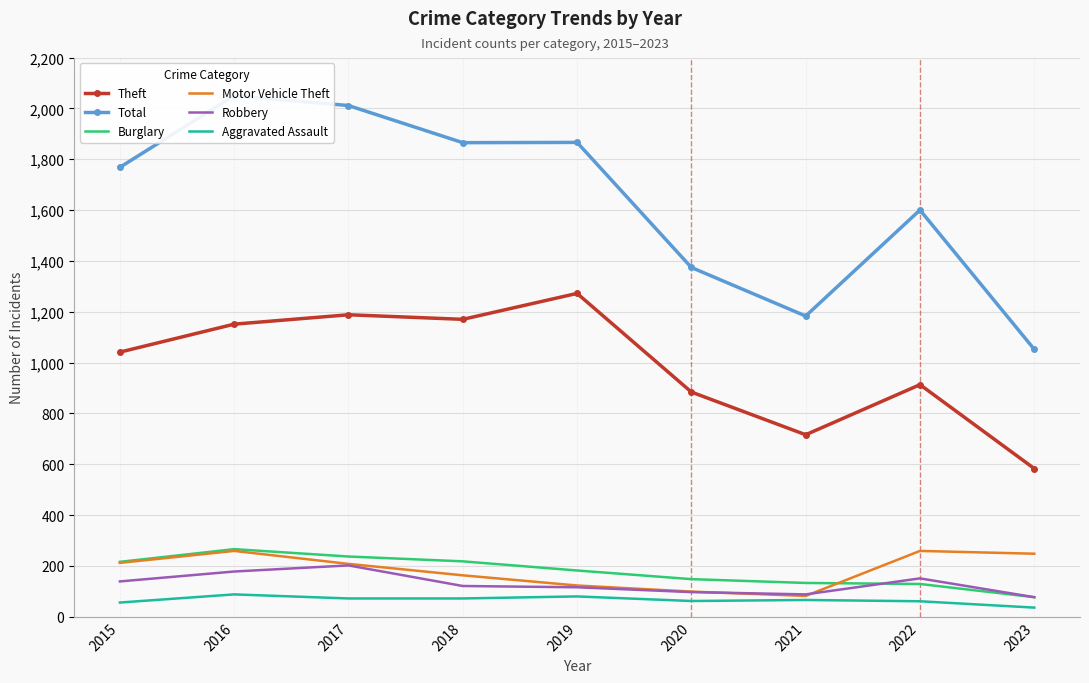

At which category is the sum across all series the highest?

2016